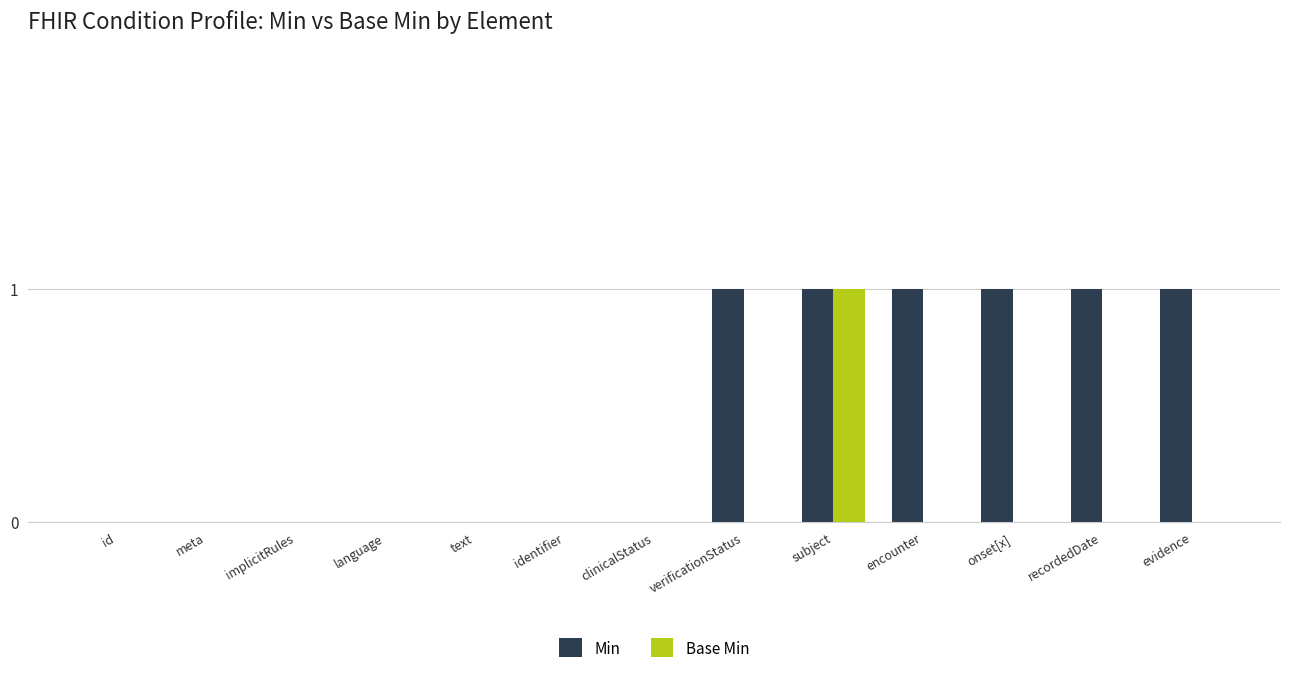

What is the sum of the Min values at id and verificationStatus?

1